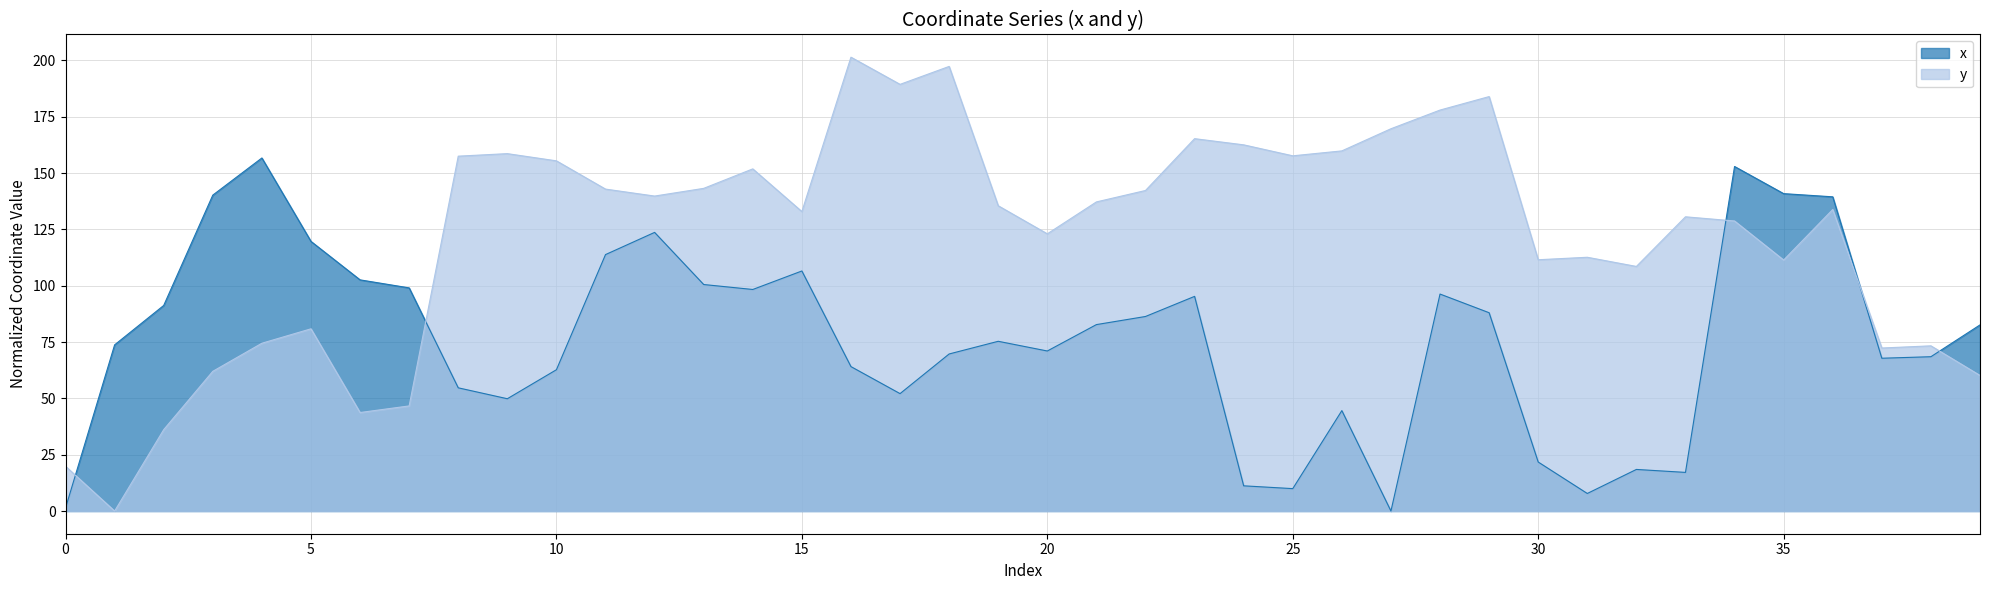

True or false: x and y intersect in this chart.

True